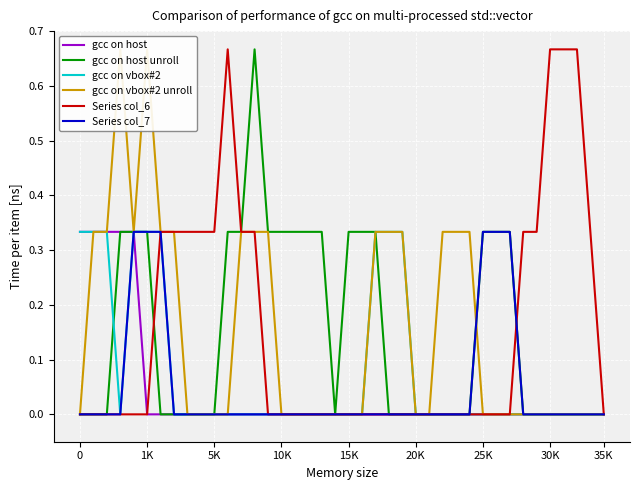

What is the difference between the maximum and minimum values in the gcc on host series?

0.3